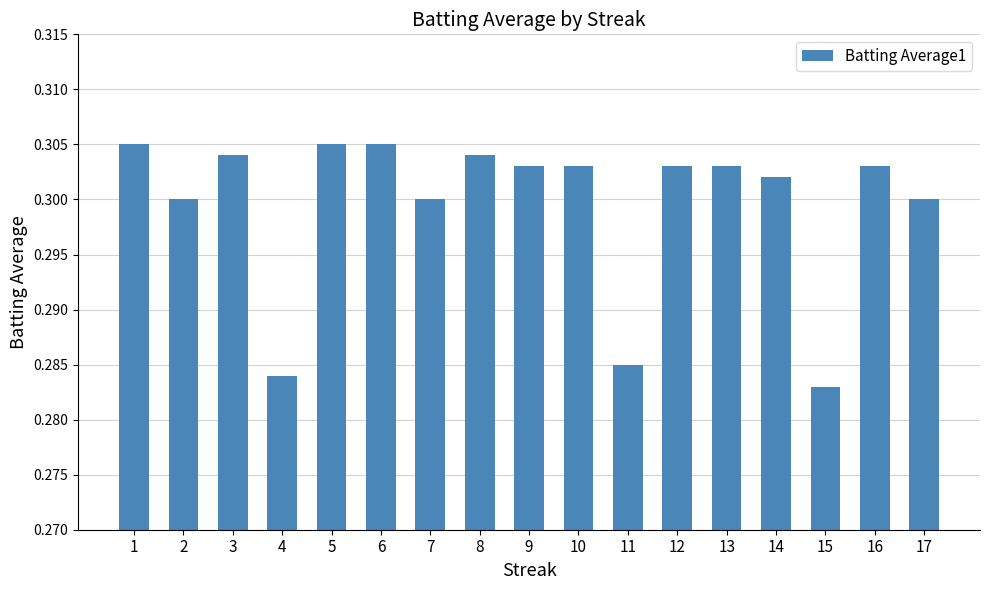

Which has a higher value, 3 or 6?

6